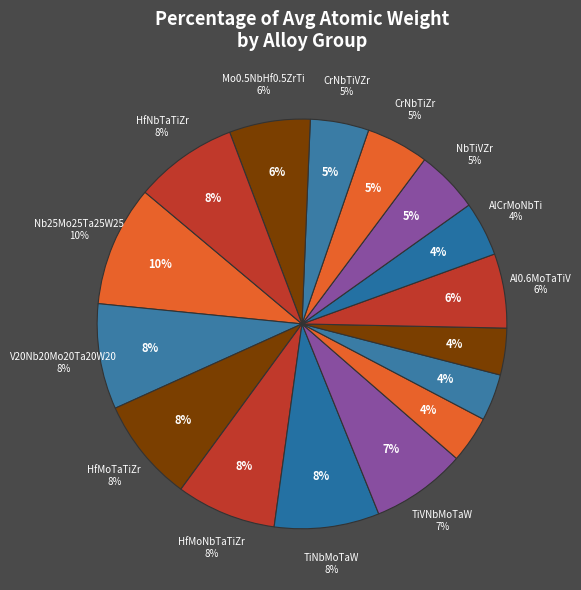

Approximately how many times larger is the value at V20Nb20Mo20Ta20W20 compared to AlNbTiV?

2.3